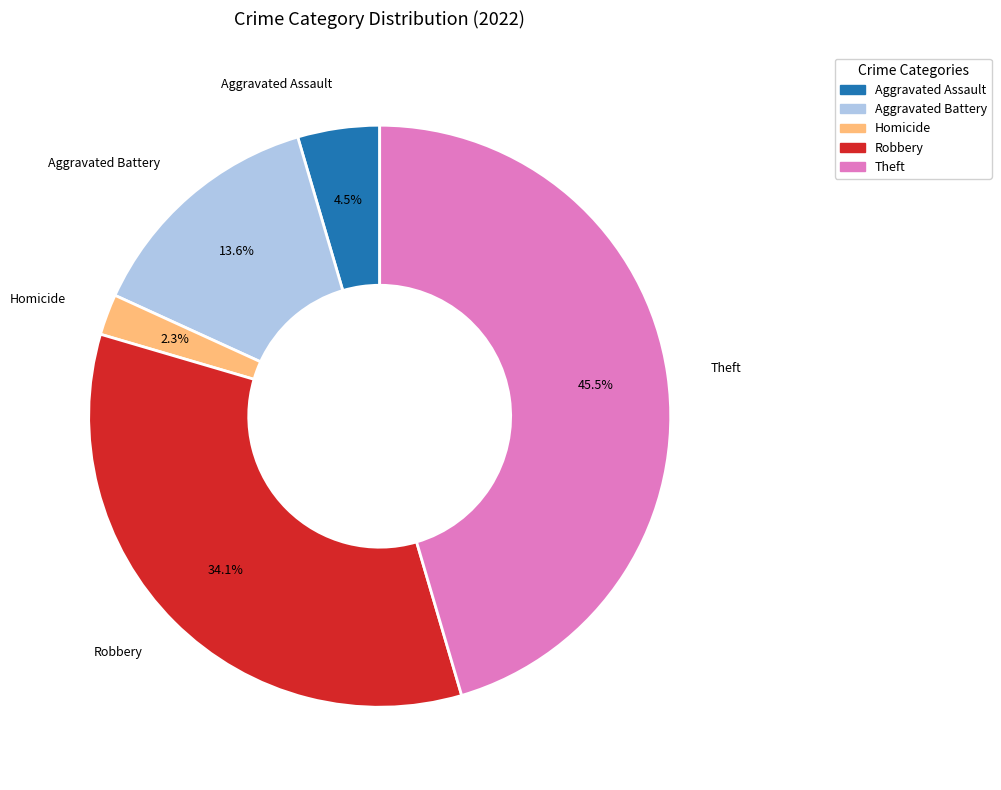

Is there any slice that represents more than half of the pie?

No